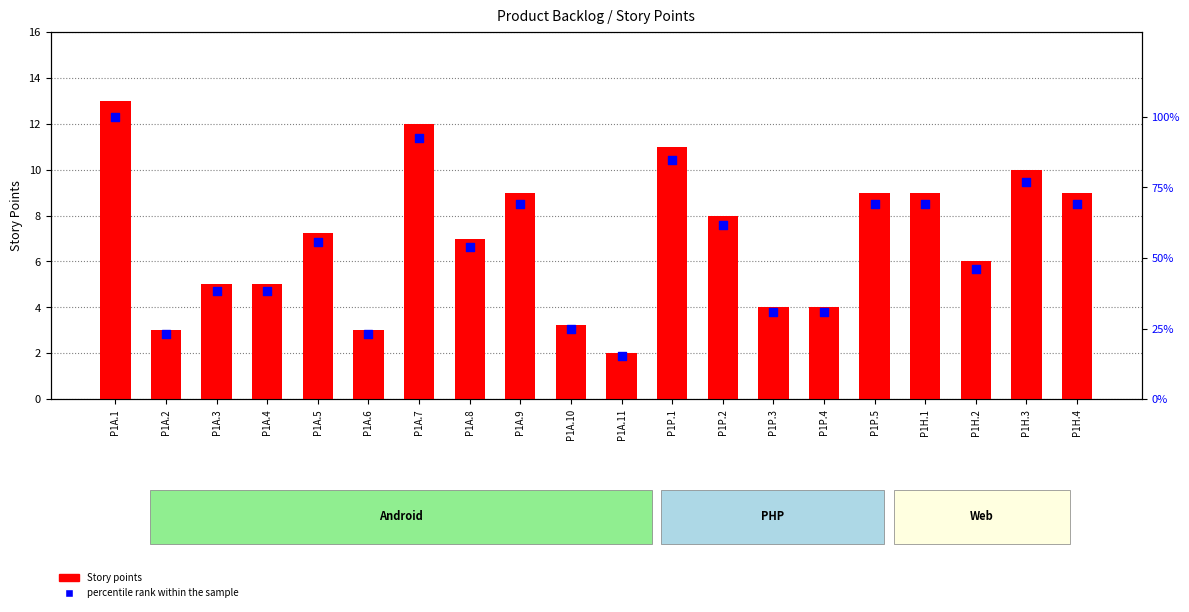

Is the value of Story points at P1A.8 greater than the value of percentile rank within the sample at P1A.7?

No